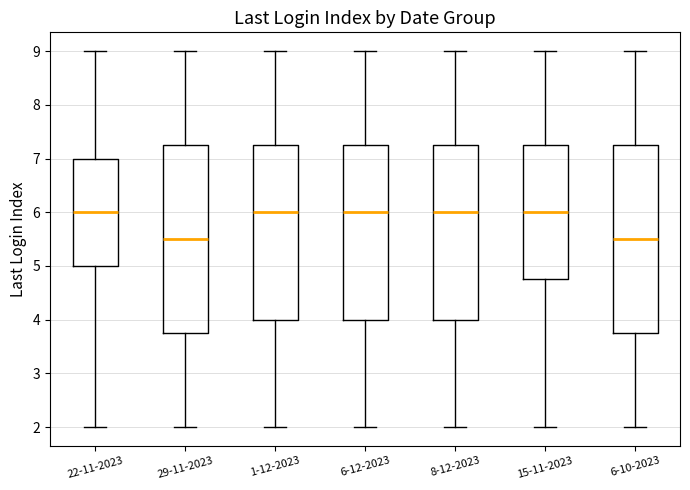

Reading left to right, transcribe this box plot: for each box, give where its median line is, the range the box spans, and where its two whiskers end, as read against the y-axis. The values are not printed on the chart, so give them approximately, as read against the axis.

22-11-2023: median 6.0, box 5.0 to 7.0, whiskers 2.0 to 9.0
29-11-2023: median 5.5, box 3.8 to 7.3, whiskers 2.0 to 9.0
1-12-2023: median 6.0, box 4.0 to 7.3, whiskers 2.0 to 9.0
6-12-2023: median 6.0, box 4.0 to 7.3, whiskers 2.0 to 9.0
8-12-2023: median 6.0, box 4.0 to 7.3, whiskers 2.0 to 9.0
15-11-2023: median 6.0, box 4.8 to 7.3, whiskers 2.0 to 9.0
6-10-2023: median 5.5, box 3.8 to 7.3, whiskers 2.0 to 9.0